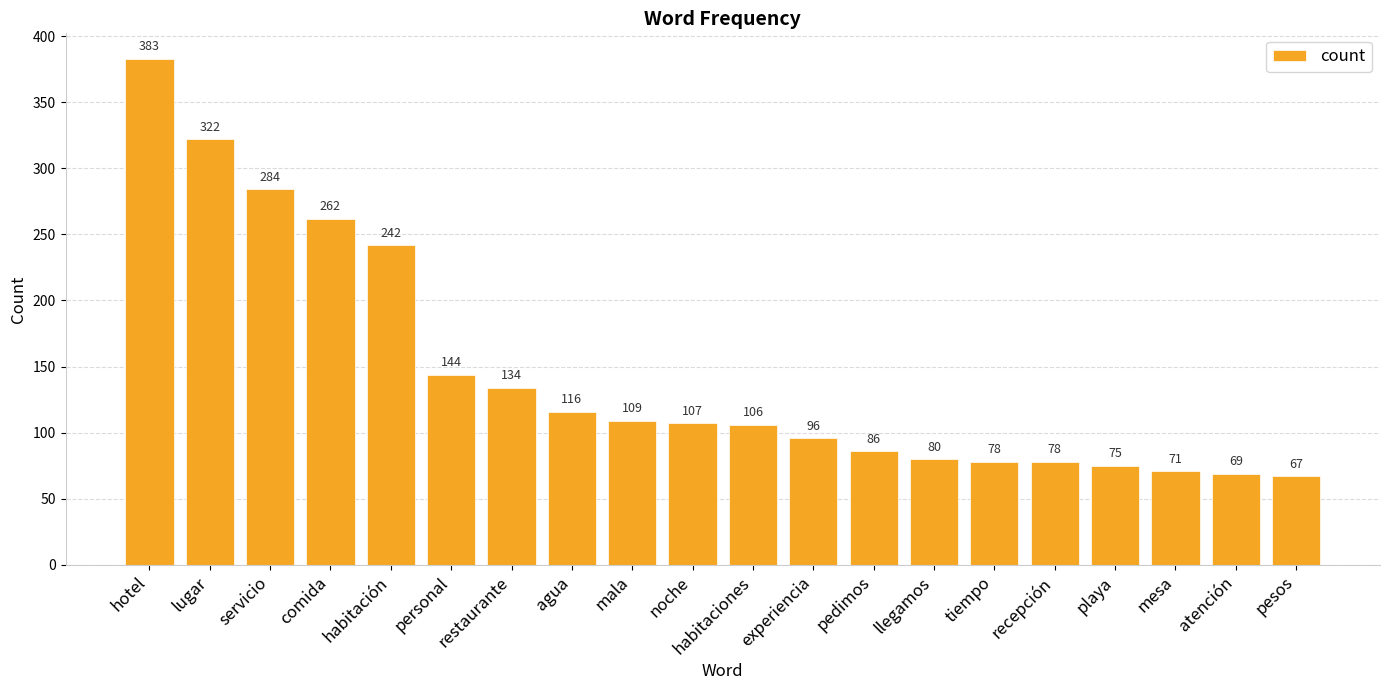

Count the number of categories in the chart.

20